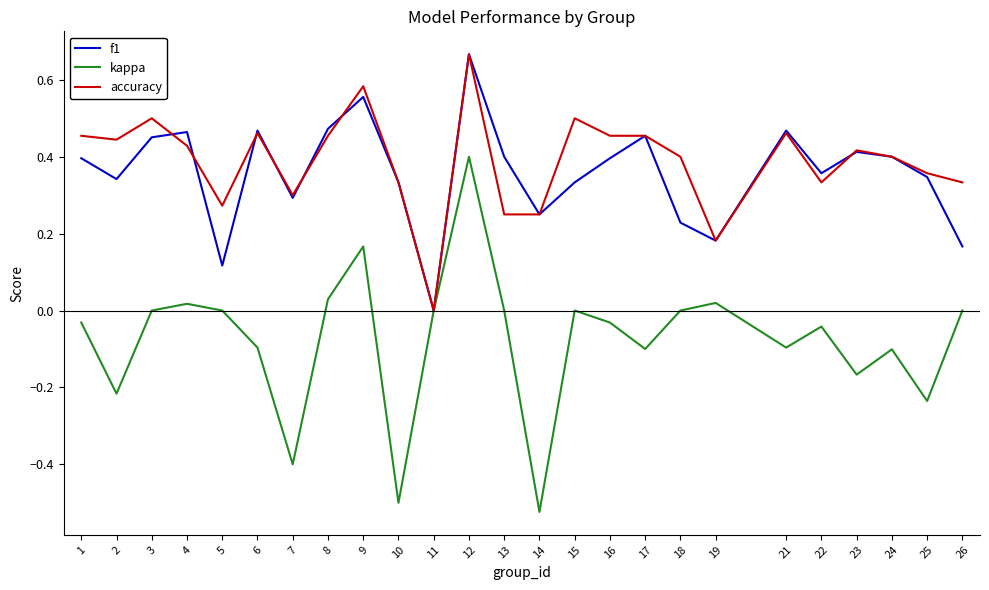

Is the value of kappa at 7 greater than the value of accuracy at 2?

No